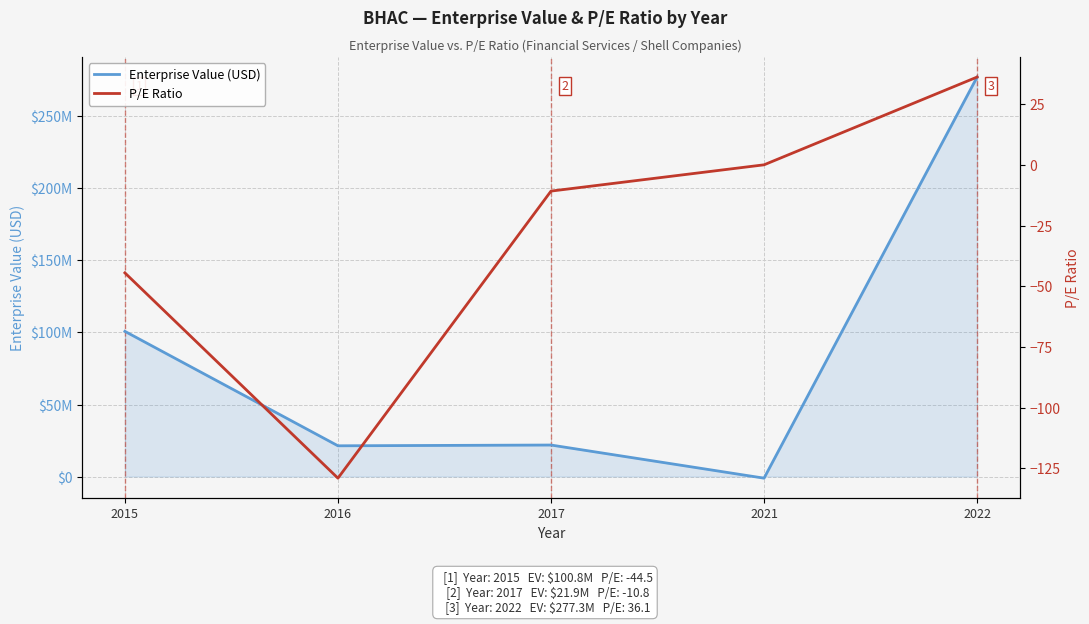

At which label does Enterprise Value (USD) reach its peak?

2022